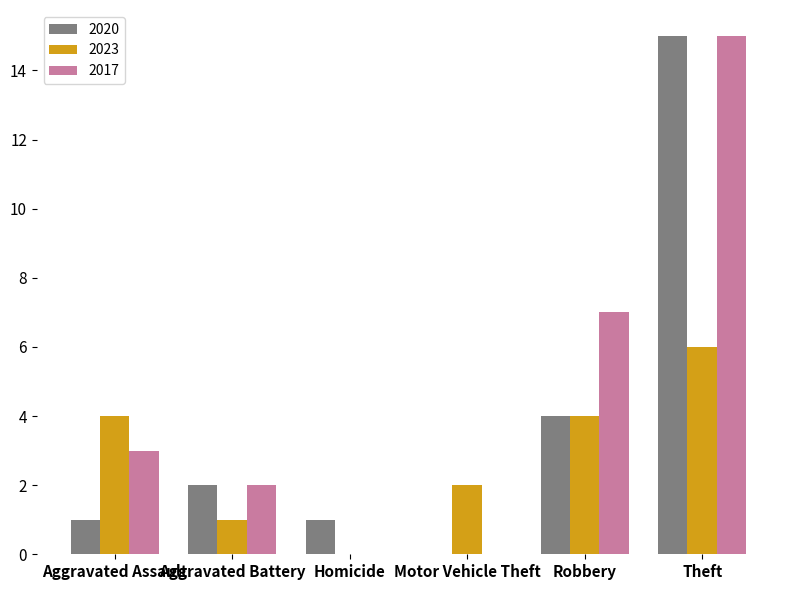

What is the spread (max minus min) of values at Aggravated Battery?

1